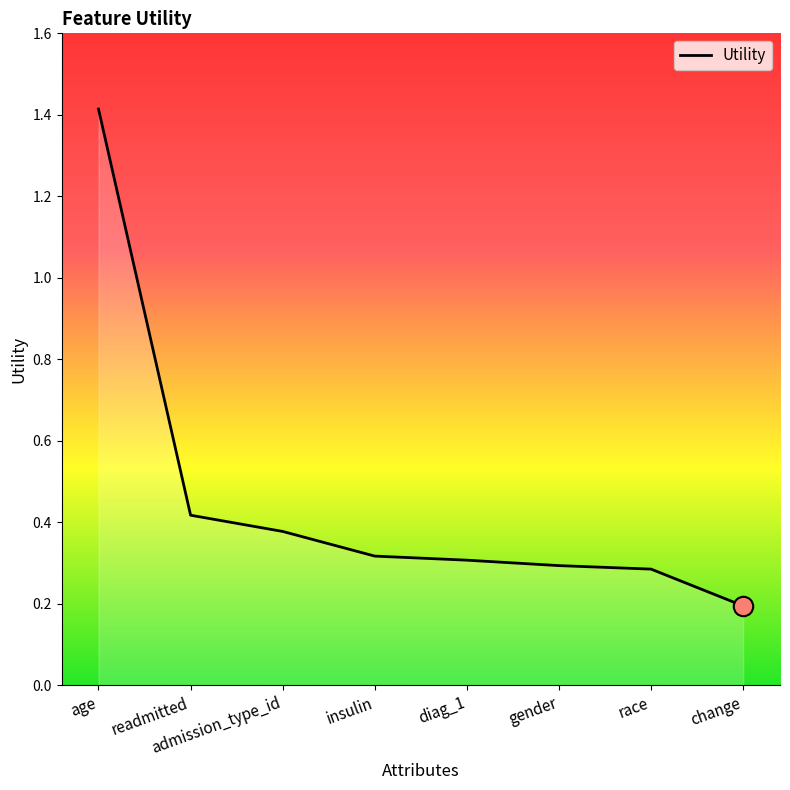

What position from the left is insulin?

4